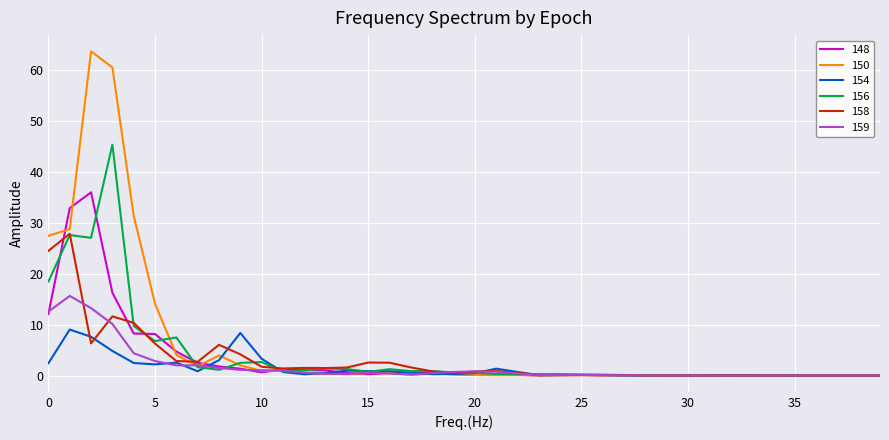

What is the maximum value for 156?

45.3